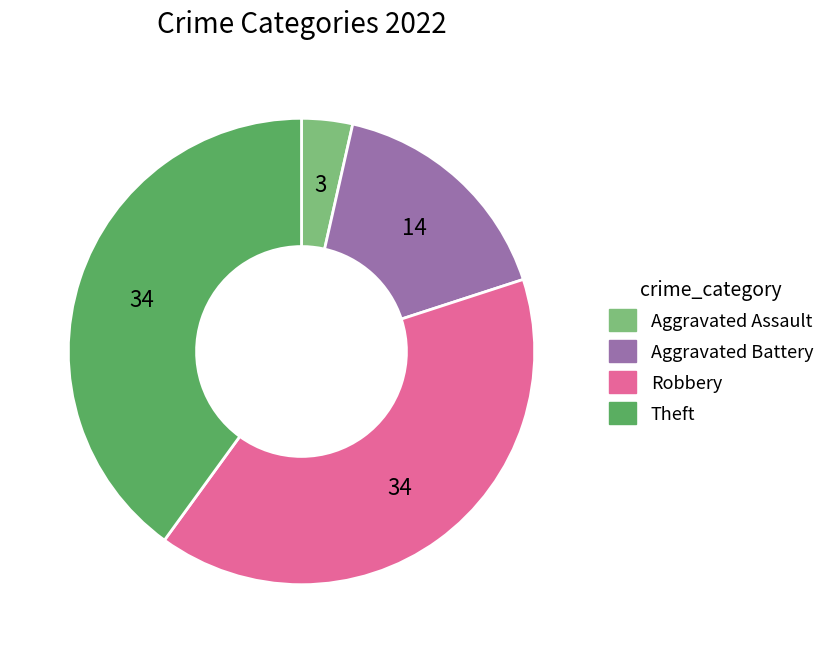

How many segments does this pie chart have?

4